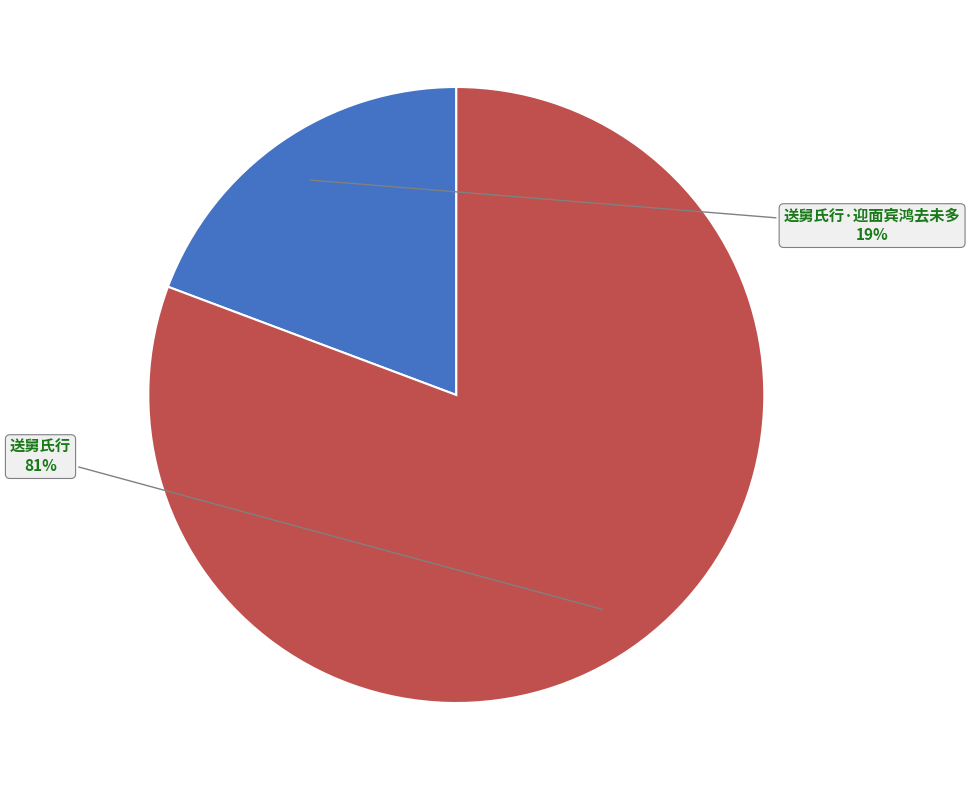

True or false: 送舅氏行·迎面宾鸿去未多 accounts for 19% of the total.

True